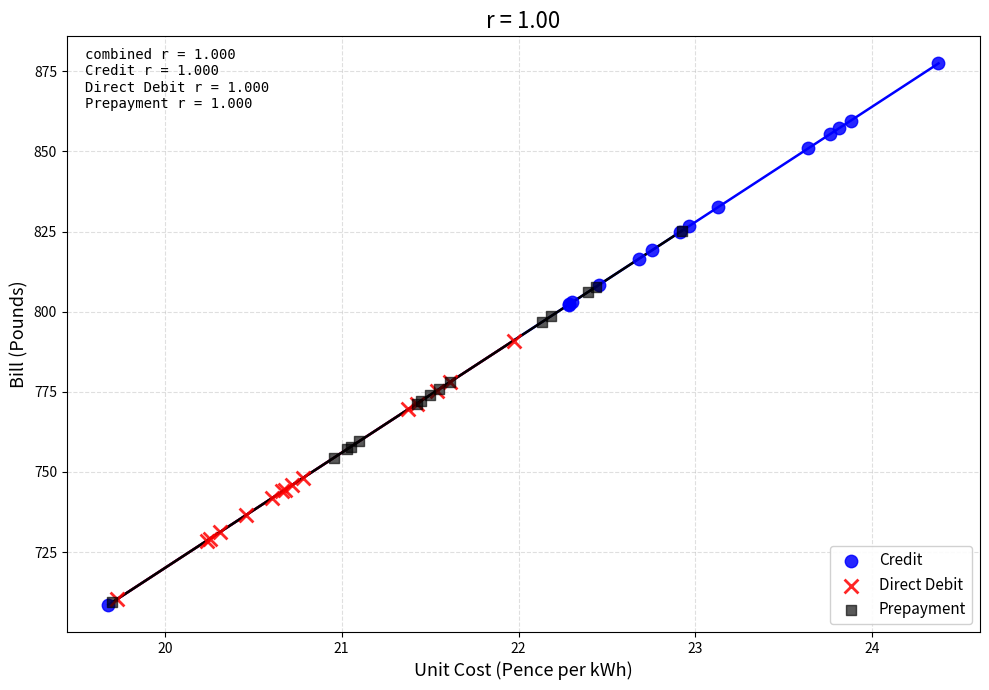

Which series has the widest spread of Y values?

Credit